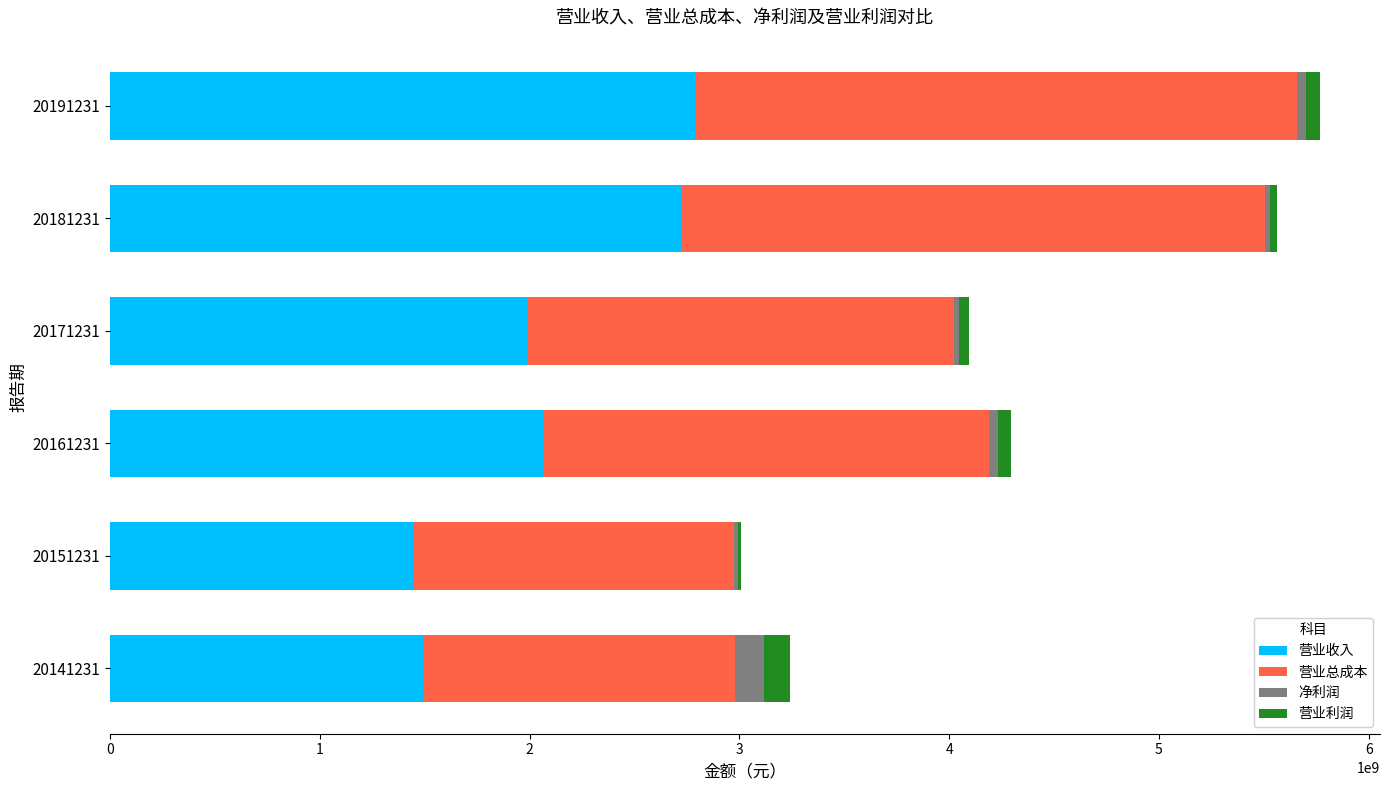

What is the sum of all 营业收入 values?

12513140707.9